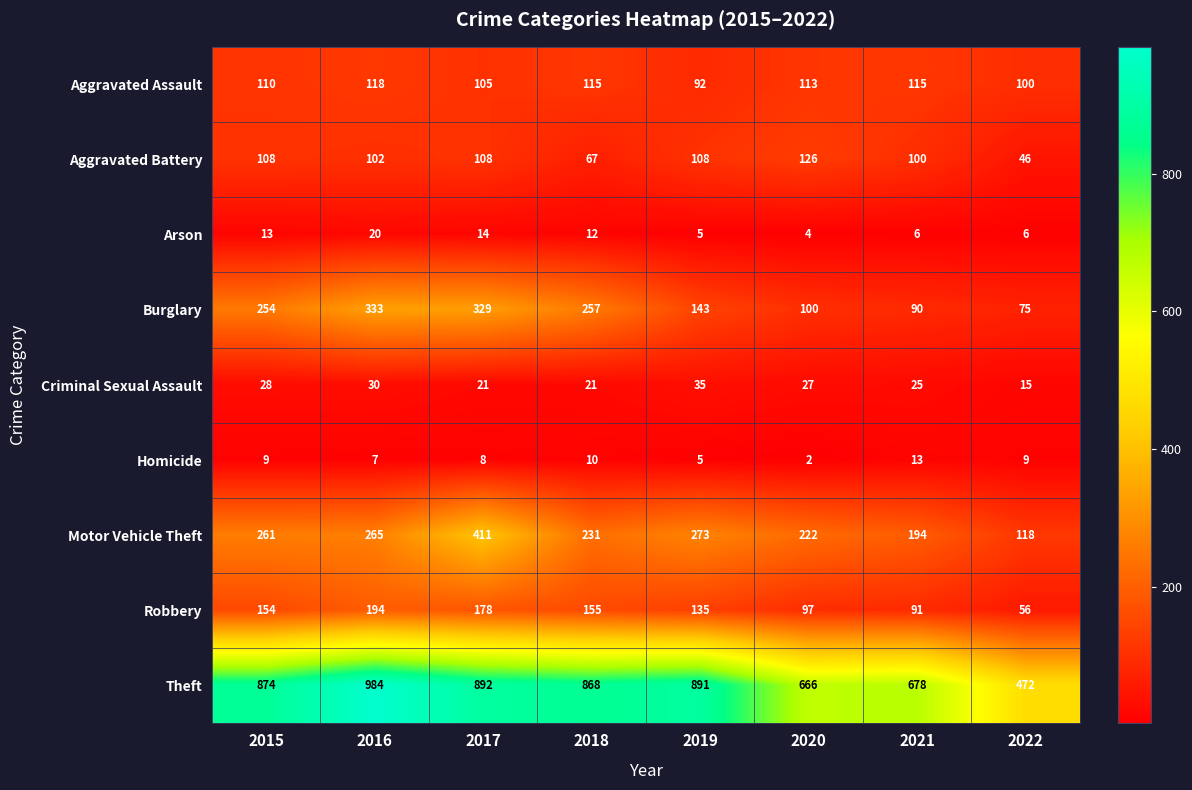

Read the Motor Vehicle Theft value at 2021, to the nearest 10.

190